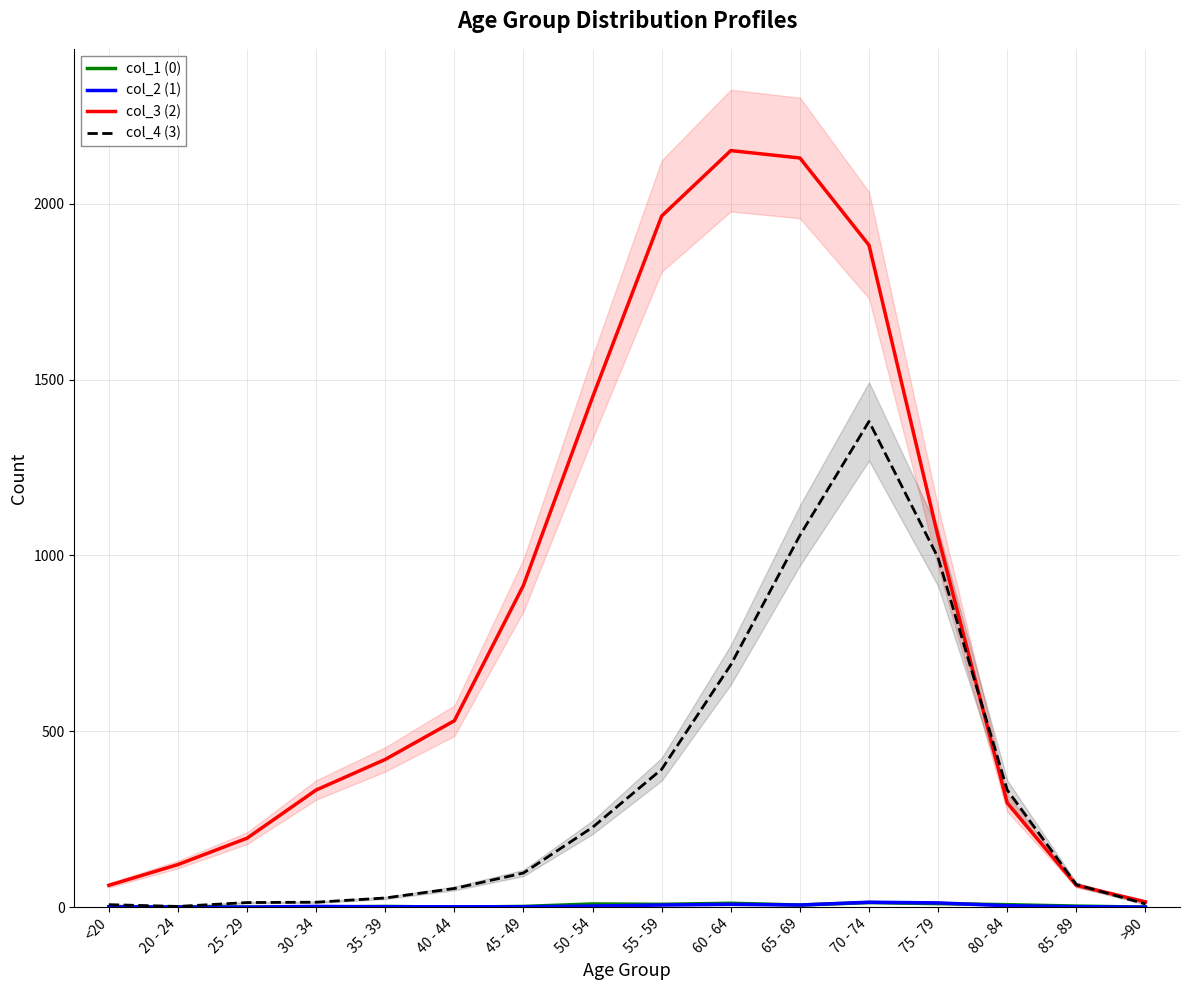

At which category is the sum across all series the highest?

70 - 74